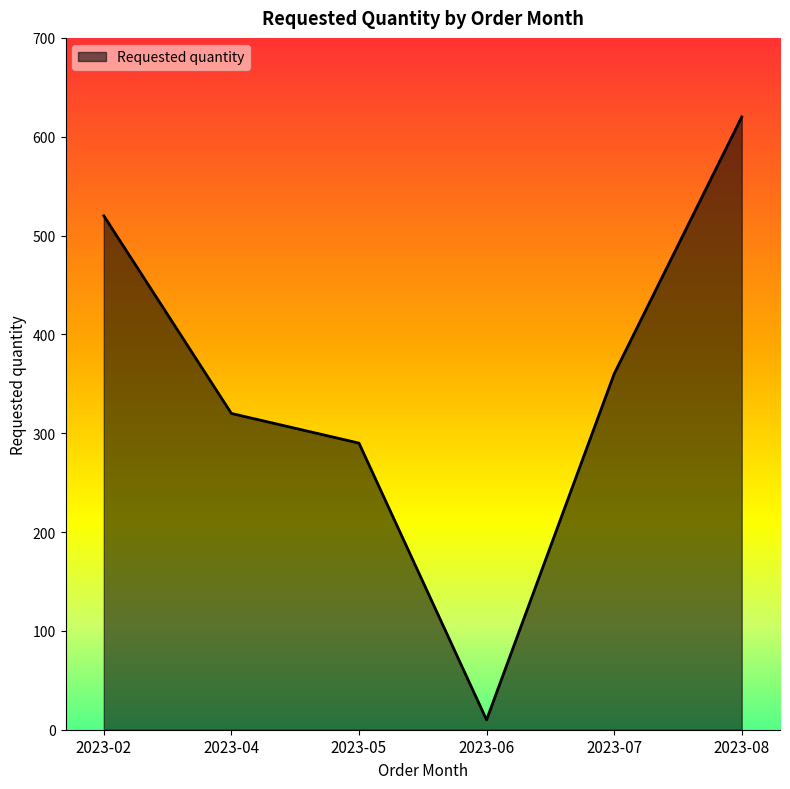

What is the difference between the second highest and second lowest values?

230